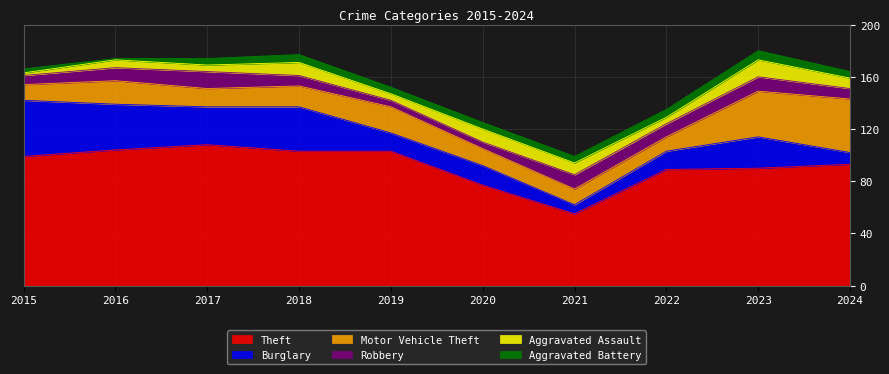

Reading right to left, what are all the values shown in this chart?

Theft: 2024=93	2023=90	2022=89	2021=55	2020=77	2019=103	2018=103	2017=108	2016=104	2015=99
Burglary: 2024=9	2023=24	2022=14	2021=7	2020=15	2019=14	2018=34	2017=29	2016=35	2015=43
Motor Vehicle Theft: 2024=41	2023=35	2022=11	2021=12	2020=13	2019=20	2018=16	2017=14	2016=18	2015=12
Robbery: 2024=8	2023=11	2022=10	2021=11	2020=5	2019=5	2018=8	2017=13	2016=10	2015=7
Aggravated Assault: 2024=8	2023=13	2022=5	2021=9	2020=10	2019=5	2018=10	2017=5	2016=6	2015=2
Aggravated Battery: 2024=5	2023=7	2022=6	2021=5	2020=5	2019=5	2018=6	2017=5	2016=1	2015=3